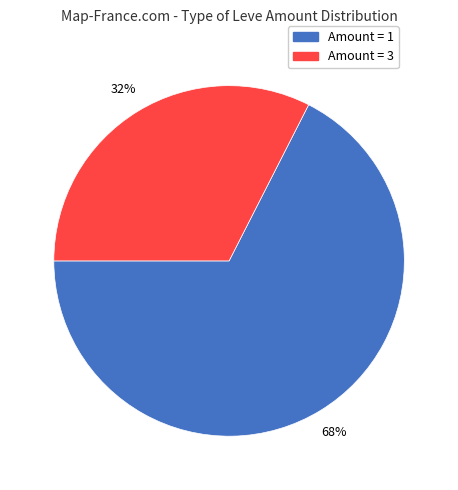

To the nearest percent, what is the average slice percentage?

50%